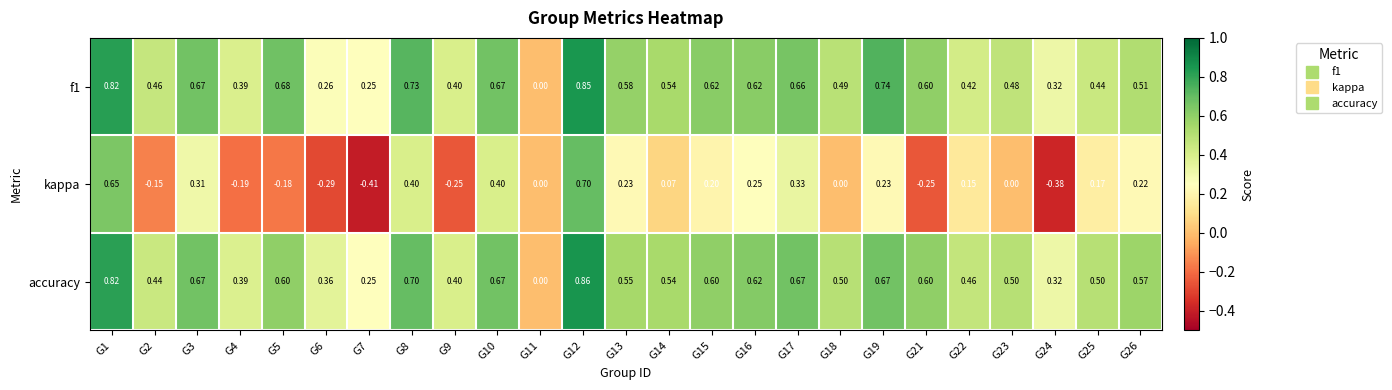

Rank the series by their maximum value, from highest to lowest.

accuracy, f1, kappa